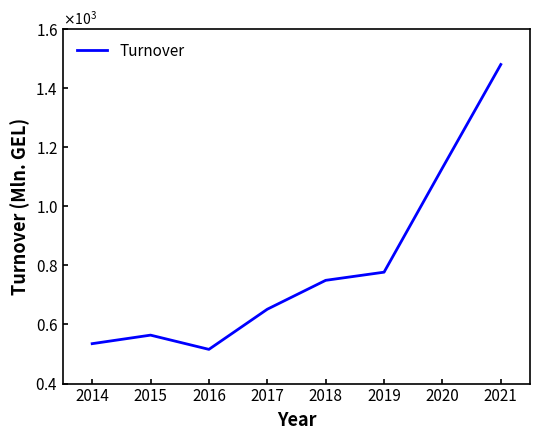

Is this an area chart (filled region under the line)?

No